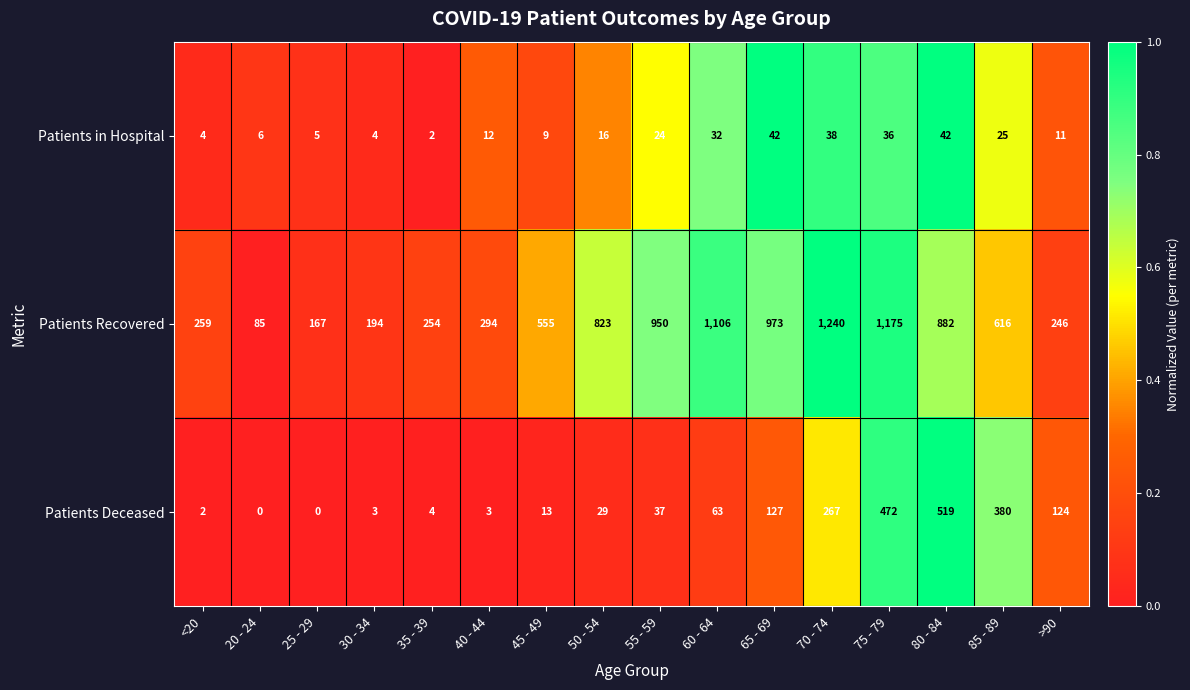

True or false: Patients Recovered has a value of 882 at 80 - 84.

True